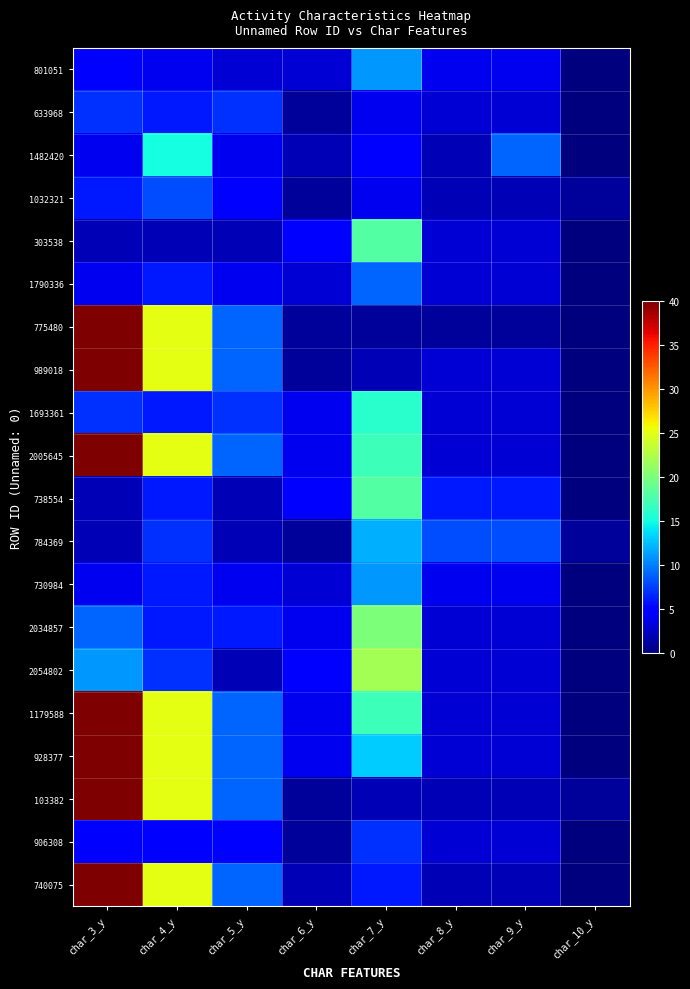

At char_10_y, list the series in order from smallest to largest.

801051, 633968, 1482420, 303538, 1790336, 775480, 989018, 1693361, 2005645, 738554, 730984, 2034857, 2054802, 1179588, 928377, 906308, 740075, 1032321, 784369, 103382